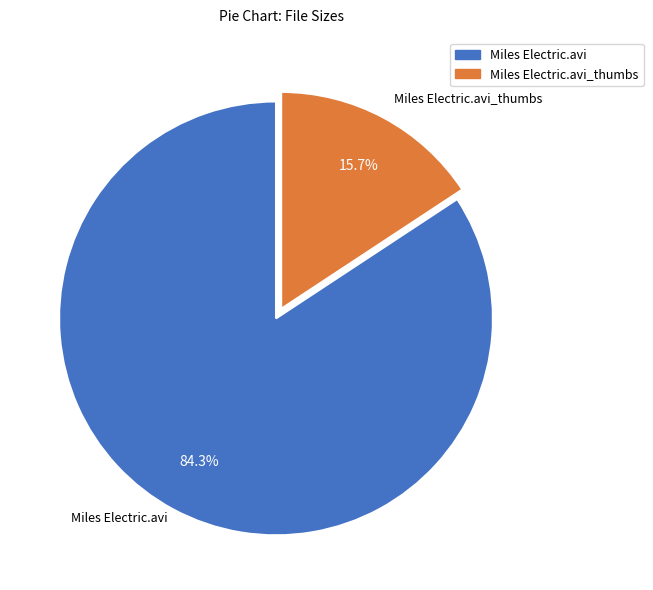

To the nearest percent, what is the average slice percentage?

50%